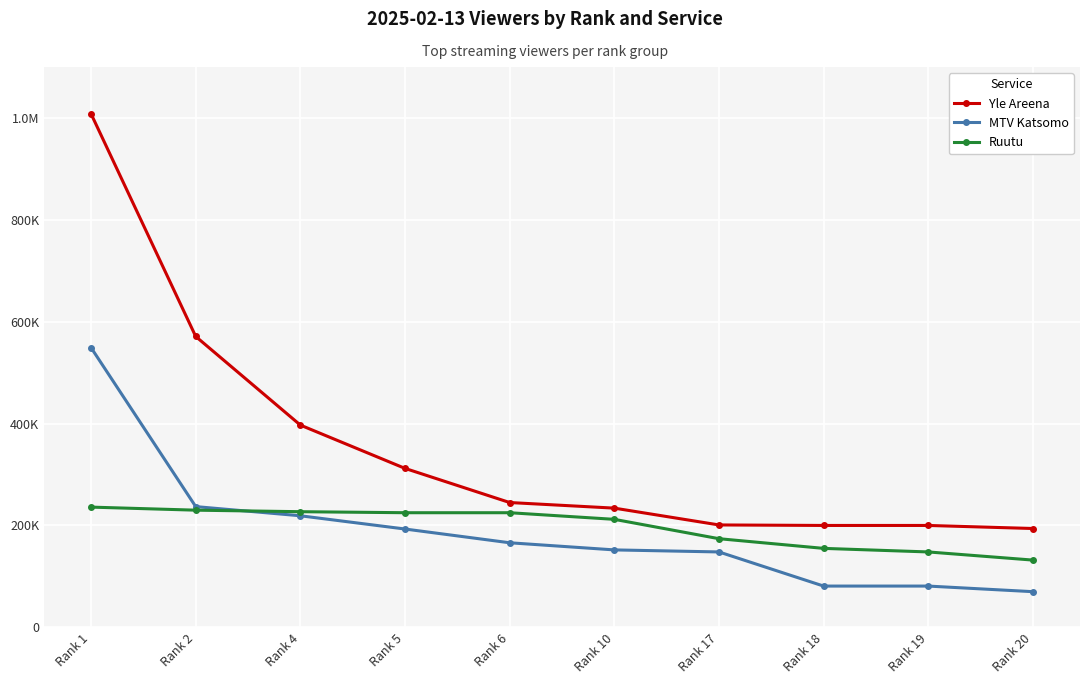

What value does the Yle Areena series have at Rank 18, to the nearest 100?

200000